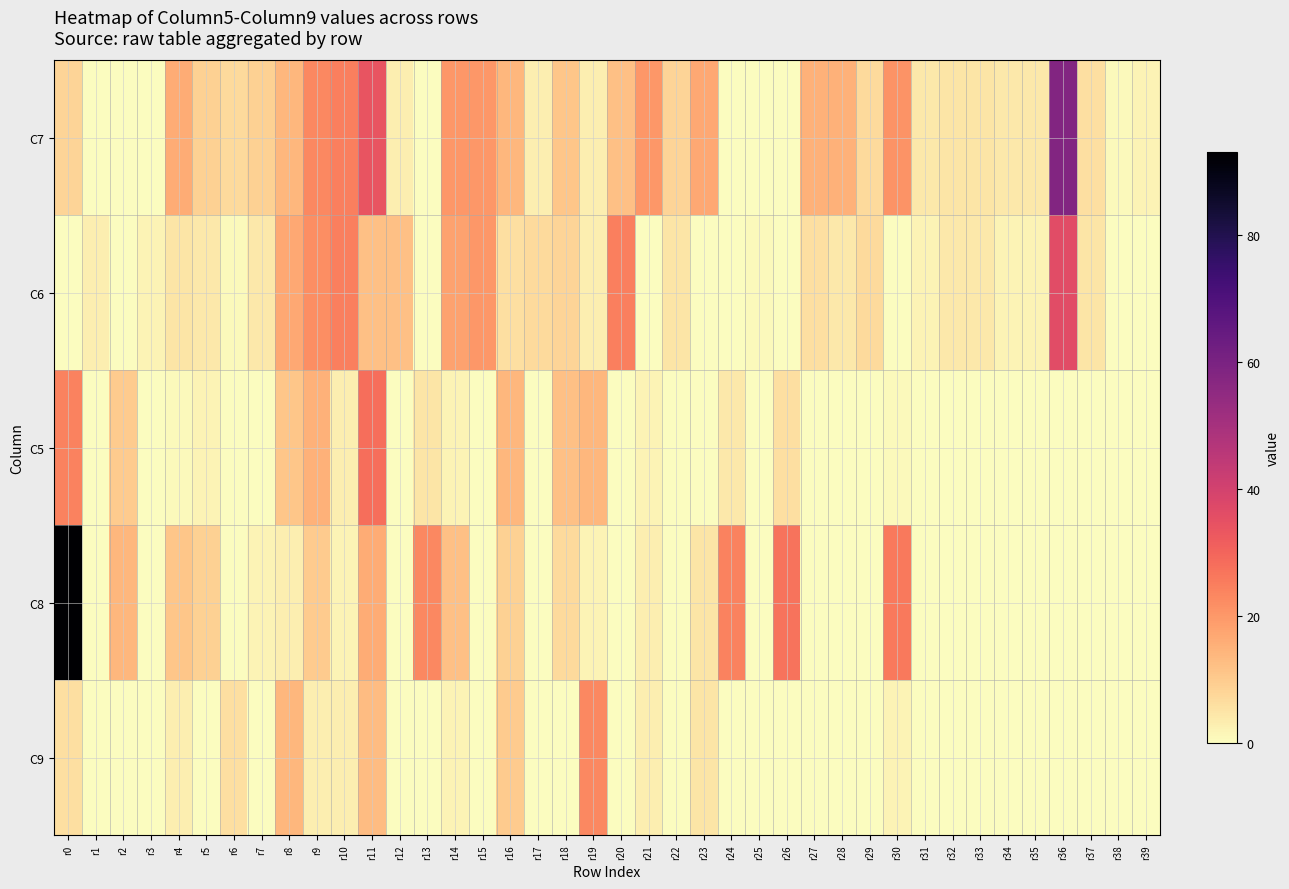

Reading left to right, extract all data points from this chart.

C7: r0=8	r1=0	r2=0	r3=0	r4=16	r5=9	r6=7	r7=9	r8=14	r9=23	r10=25	r11=34	r12=3	r13=0	r14=20	r15=20	r16=14	r17=3	r18=11	r19=3	r20=12	r21=20	r22=8	r23=17	r24=0	r25=0	r26=0	r27=15	r28=15	r29=7	r30=21	r31=4	r32=5	r33=5	r34=4	r35=4	r36=58	r37=6	r38=1	r39=2
C6: r0=0	r1=3	r2=0	r3=2	r4=5	r5=4	r6=1	r7=4	r8=17	r9=22	r10=25	r11=12	r12=12	r13=0	r14=18	r15=20	r16=6	r17=7	r18=8	r19=3	r20=25	r21=0	r22=5	r23=0	r24=0	r25=1	r26=0	r27=6	r28=4	r29=7	r30=0	r31=2	r32=4	r33=4	r34=2	r35=2	r36=36	r37=5	r38=0	r39=0
C5: r0=24	r1=0	r2=10	r3=0	r4=1	r5=2	r6=0	r7=0	r8=11	r9=15	r10=3	r11=28	r12=0	r13=5	r14=2	r15=0	r16=14	r17=0	r18=12	r19=14	r20=0	r21=2	r22=0	r23=0	r24=4	r25=0	r26=6	r27=0	r28=0	r29=0	r30=1	r31=0	r32=0	r33=0	r34=0	r35=0	r36=0	r37=0	r38=0	r39=0
C8: r0=93	r1=0	r2=14	r3=0	r4=11	r5=9	r6=0	r7=2	r8=3	r9=10	r10=2	r11=16	r12=0	r13=23	r14=12	r15=0	r16=9	r17=0	r18=7	r19=2	r20=0	r21=3	r22=0	r23=5	r24=24	r25=0	r26=27	r27=0	r28=0	r29=0	r30=26	r31=0	r32=0	r33=0	r34=0	r35=0	r36=0	r37=0	r38=0	r39=0
C9: r0=6	r1=0	r2=0	r3=0	r4=3	r5=0	r6=6	r7=0	r8=14	r9=3	r10=3	r11=13	r12=0	r13=0	r14=2	r15=0	r16=10	r17=0	r18=0	r19=23	r20=0	r21=3	r22=0	r23=5	r24=0	r25=0	r26=0	r27=0	r28=0	r29=0	r30=2	r31=0	r32=0	r33=0	r34=0	r35=0	r36=0	r37=0	r38=0	r39=0